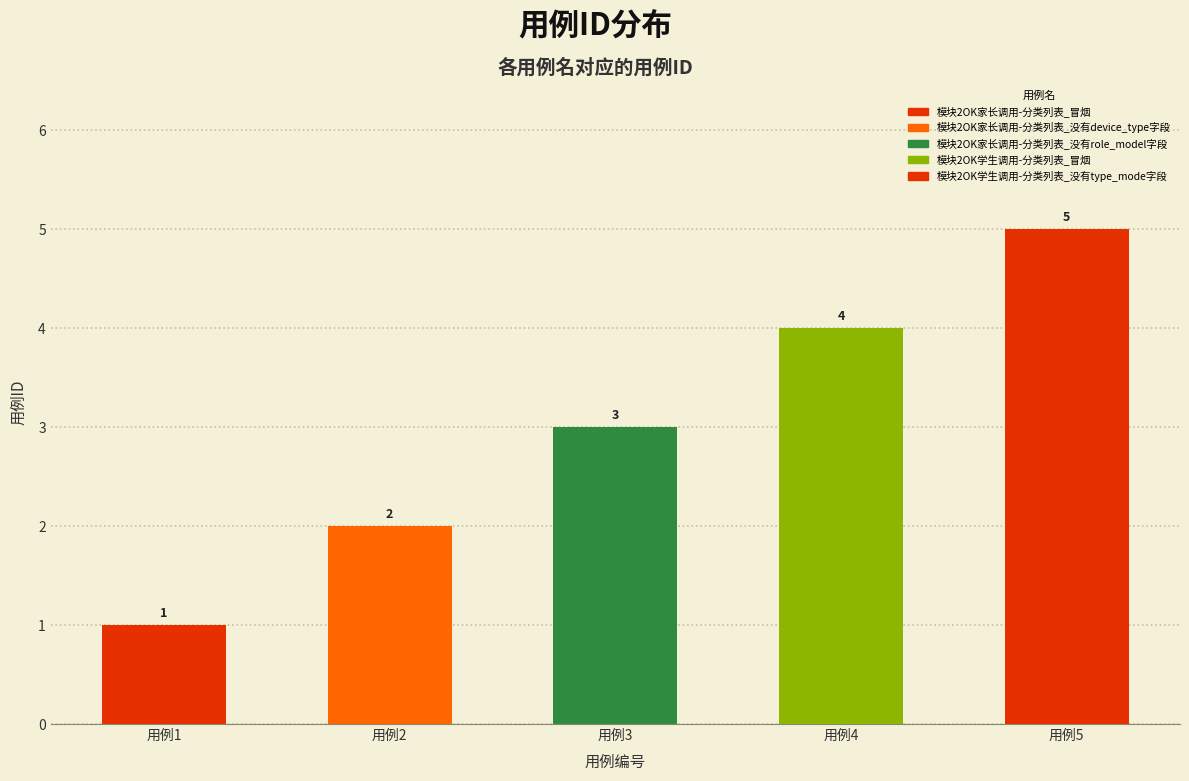

Reading right to left, list all the values displayed in this chart.

用例5=5	用例4=4	用例3=3	用例2=2	用例1=1